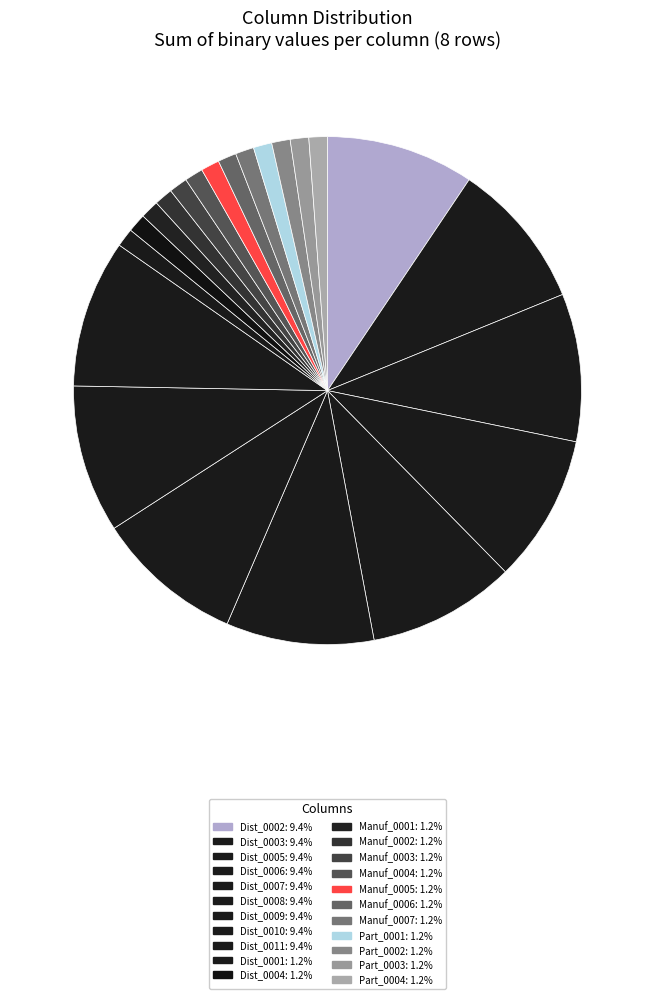

Count the number of slices in the pie.

22